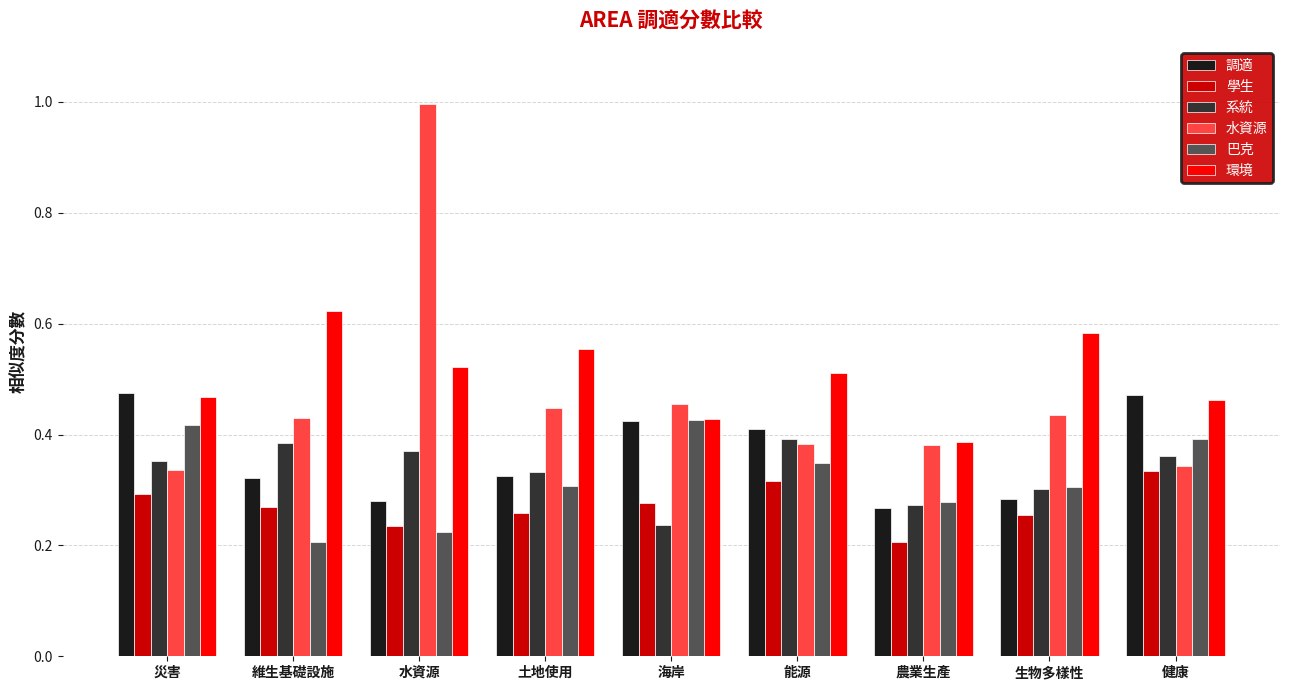

What is the difference between the 調適 values at 維生基礎設施 and 農業生產?

0.1